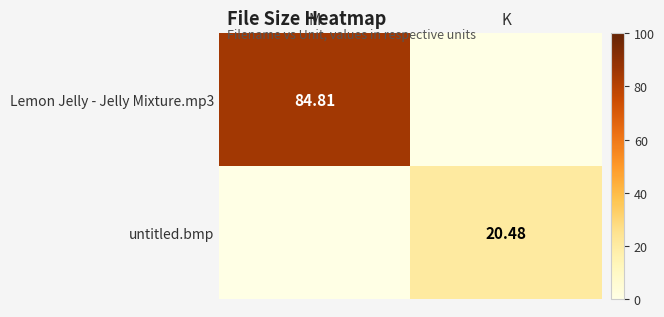

Is the value of Lemon Jelly - Jelly Mixture.mp3 at M greater than the value of untitled.bmp at K?

Yes